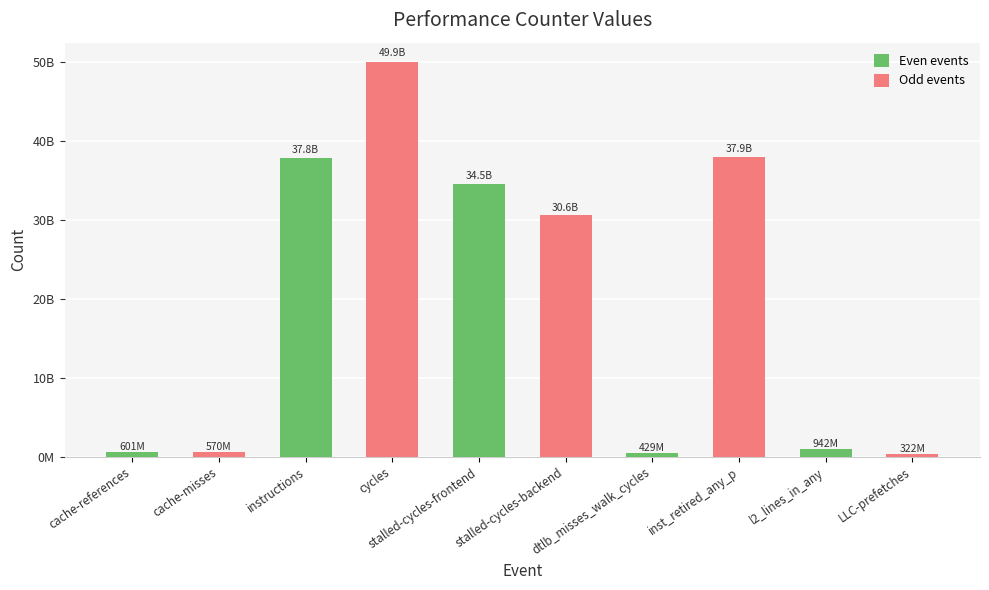

Are the bars horizontal?

No